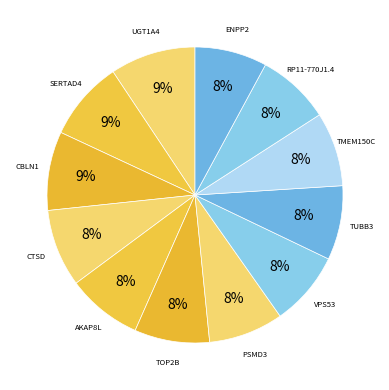

Combined, do SERTAD4 and TOP2B account for over 50%?

No